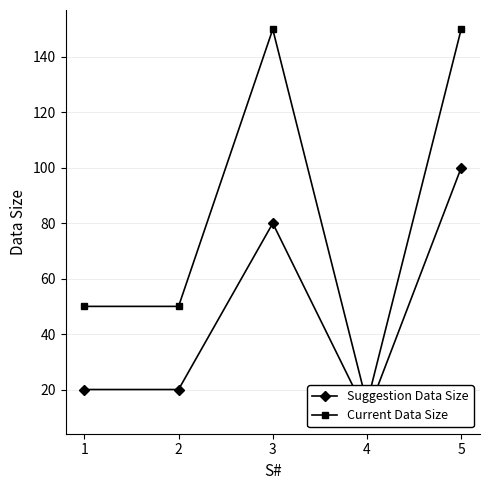

What are all the series names shown in the legend?

Suggestion Data Size, Current Data Size